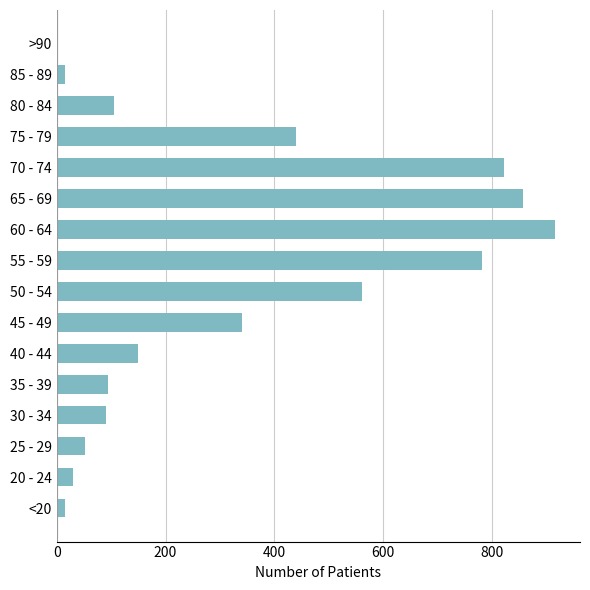

True or false: the data shows 917 at 60 - 64.

True